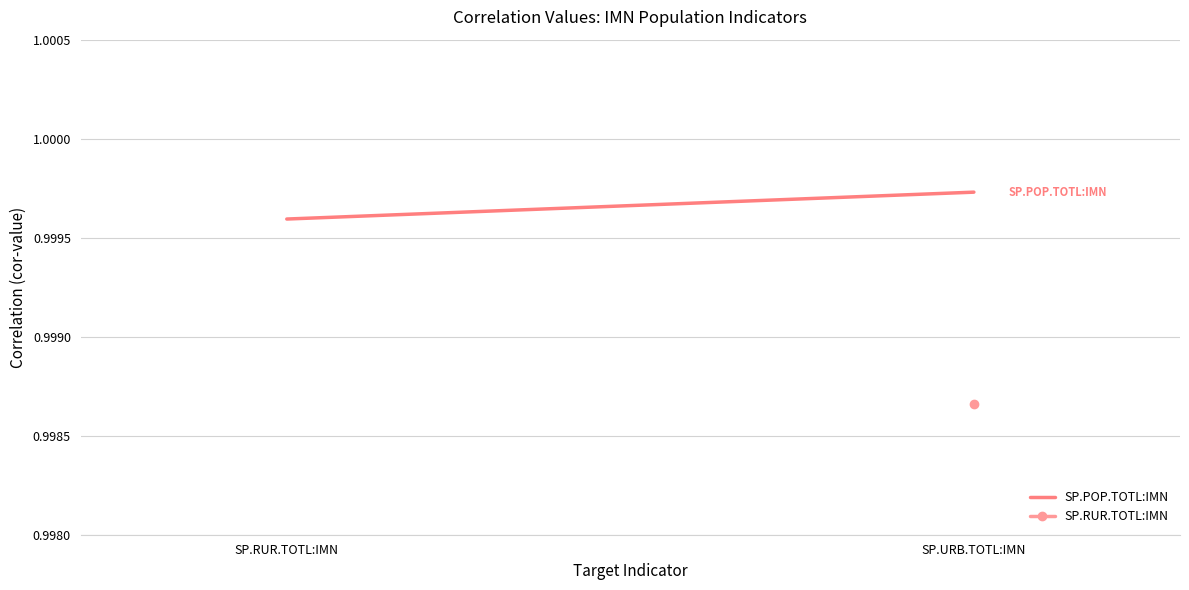

What is the label of the 2nd point from the right?

SP.RUR.TOTL:IMN